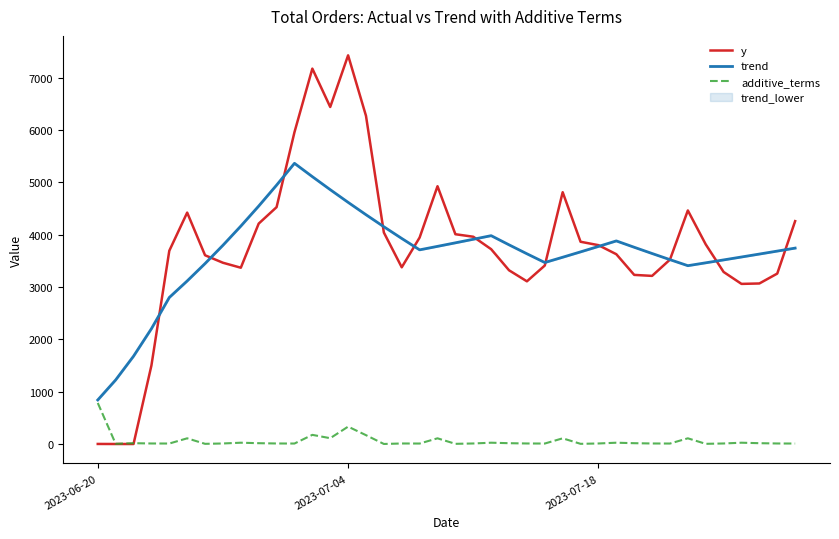

Is it true that trend equals 3774.7 at 2023-07-18?

True